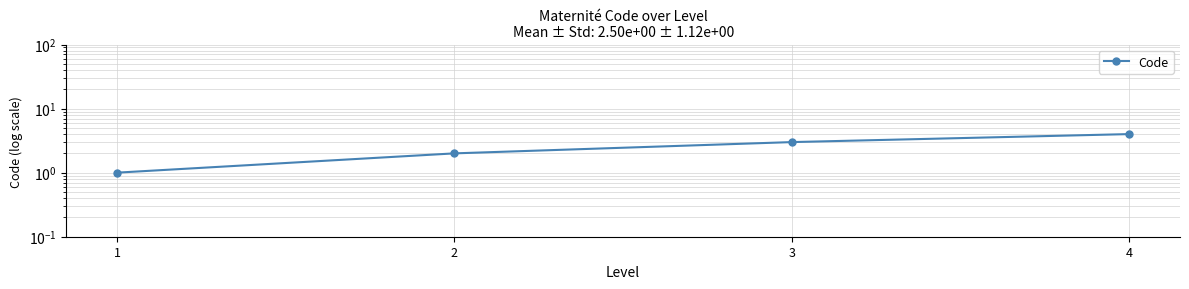

List the labels in order of value, smallest first.

1, 2, 3, 4